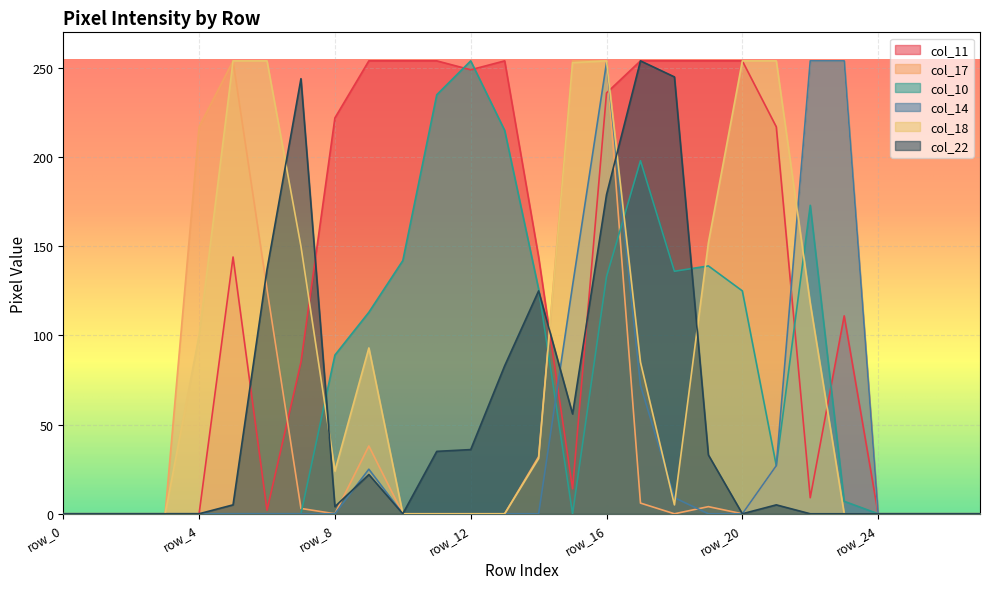

What is the sum of the col_22 values at row_27 and row_18?

245